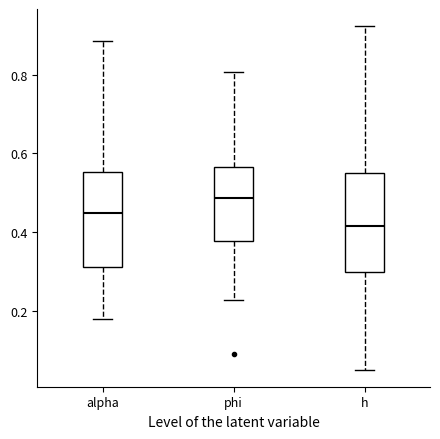

Reading left to right, read every box against the y-axis: the position of its median line, the range the box covers, and the ends of its whiskers. The values are not printed on the chart, so give them approximately, as read against the axis.

alpha: median 0.44, box 0.30 to 0.56, whiskers 0.18 to 0.88
phi: median 0.48, box 0.38 to 0.56, whiskers 0.22 to 0.80
h: median 0.42, box 0.30 to 0.56, whiskers 0.04 to 0.92